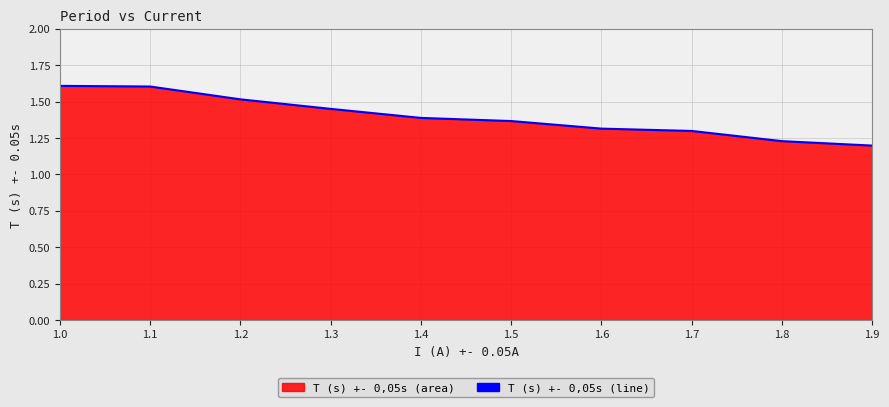

Reading left to right, extract all data points from this chart.

1.0=1.6	1.1=1.6	1.2=1.5	1.3=1.4	1.4=1.4	1.5=1.4	1.6=1.3	1.7=1.3	1.8=1.2	1.9=1.2